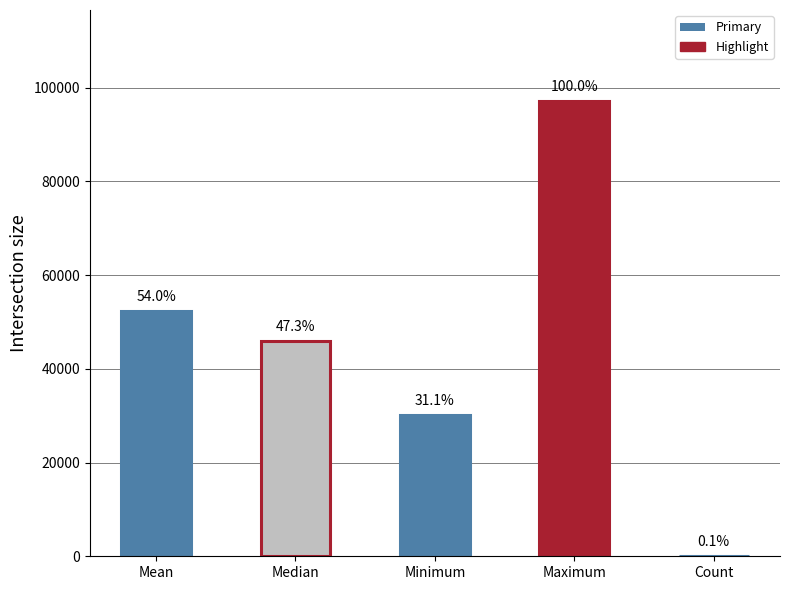

Are the bars horizontal?

No